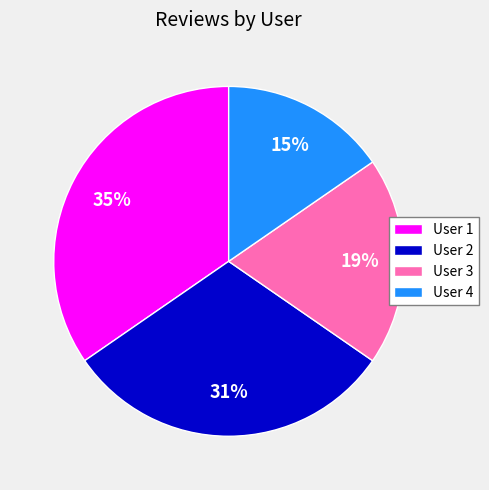

To the nearest percent, what portion does User 3 represent?

19%